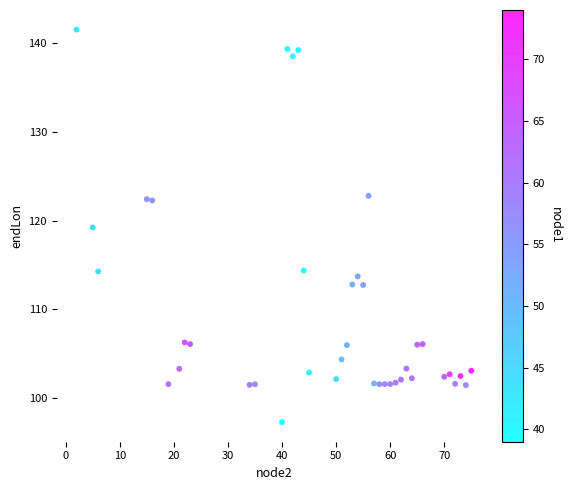

What is the range of Y values (max minus min)?

44.2